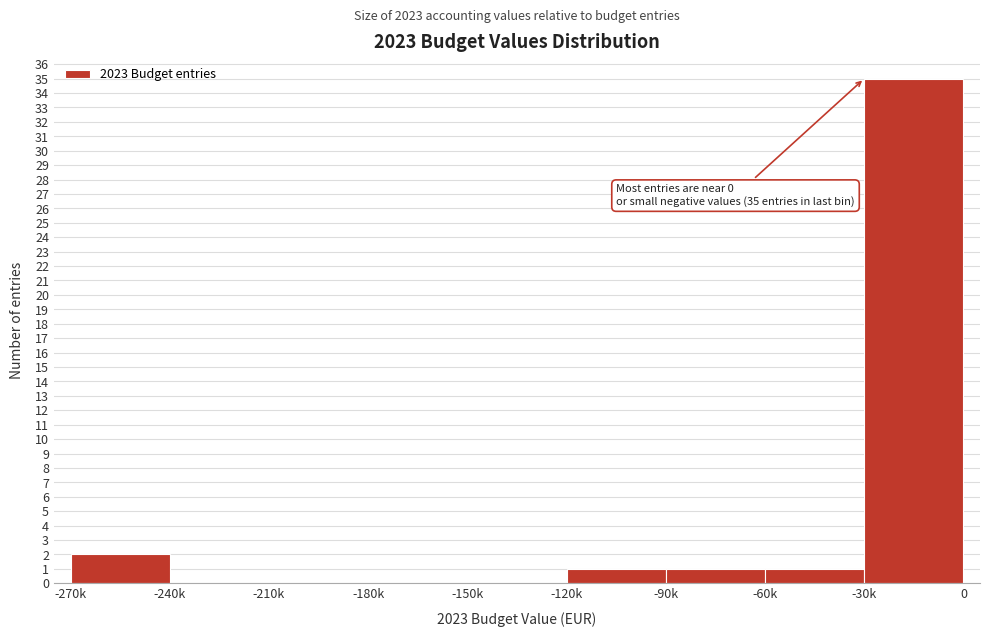

Reading left to right, transcribe all the data shown in this chart.

-270k=2	-240k=0	-210k=0	-180k=0	-150k=0	-120k=1	-90k=1	-60k=1	-30k=35